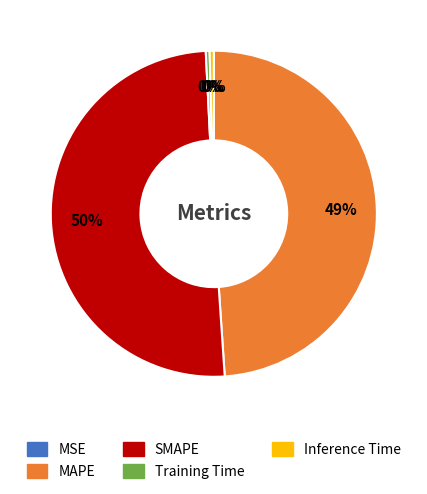

Between SMAPE and MAPE, which is larger?

SMAPE